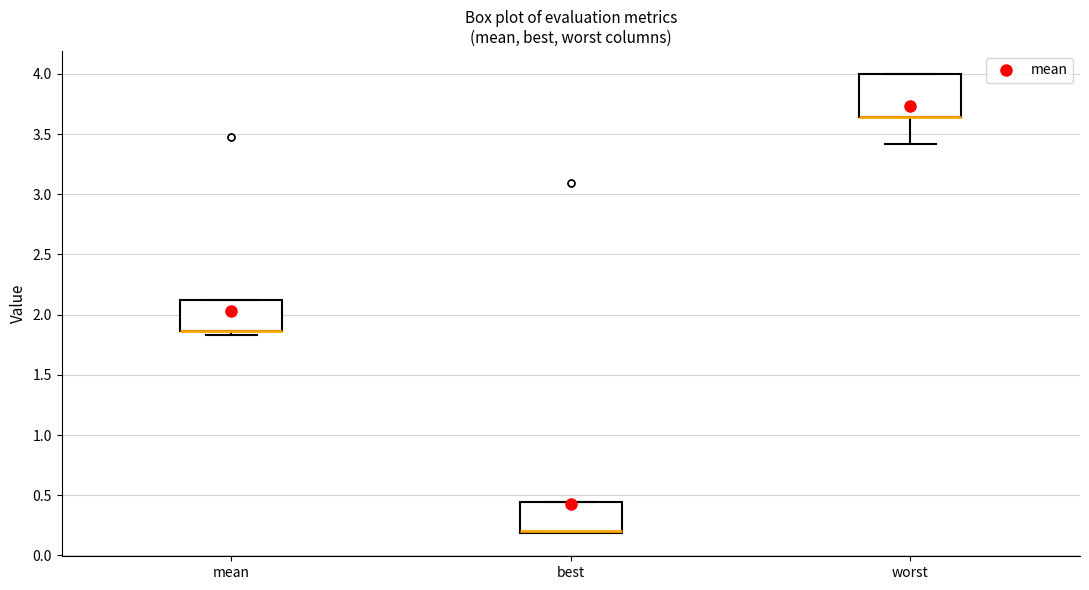

Reading left to right, transcribe this box plot: for each box, give where its median line is, the range the box spans, and where its two whiskers end, as read against the y-axis. The values are not printed on the chart, so give them approximately, as read against the axis.

mean: median 1.85 (drawn on the box's lower edge), box 1.85 to 2.10, whiskers 1.85 (just below the box's lower edge) to 2.10
best: median 0.20 (just above the box's lower edge), box 0.20 to 0.45, whiskers 0.20 to 0.45
worst: median 3.65 (drawn on the box's lower edge), box 3.65 to 4.00, whiskers 3.40 to 4.00